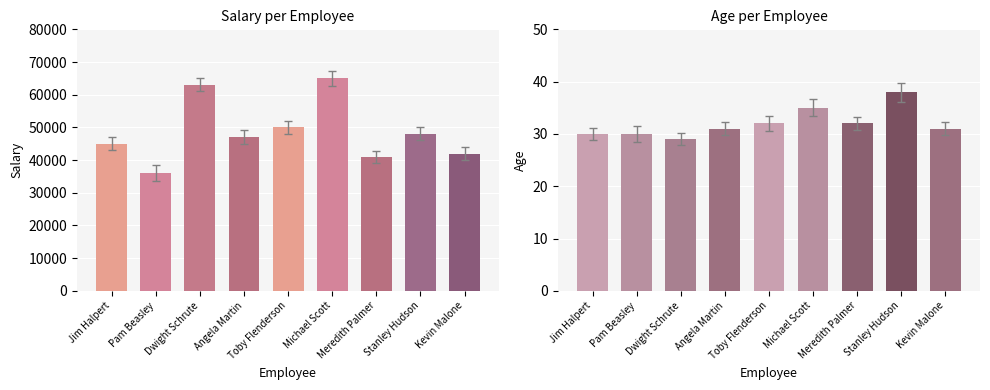

At Pam Beasley, list the series in order from largest to smallest.

Salary, Age